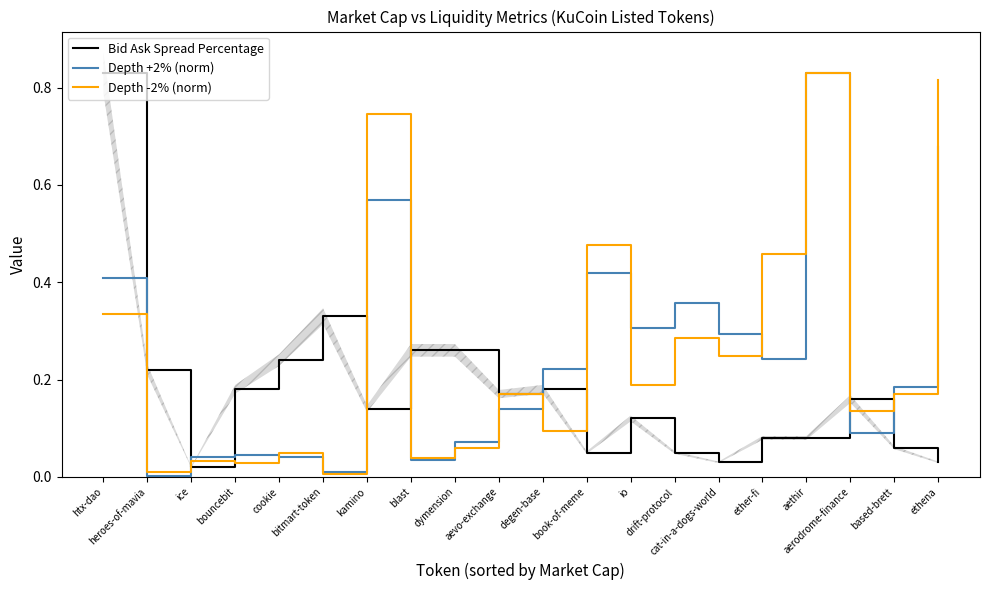

What is the spread (max minus min) of values at heroes-of-mavia?

0.2